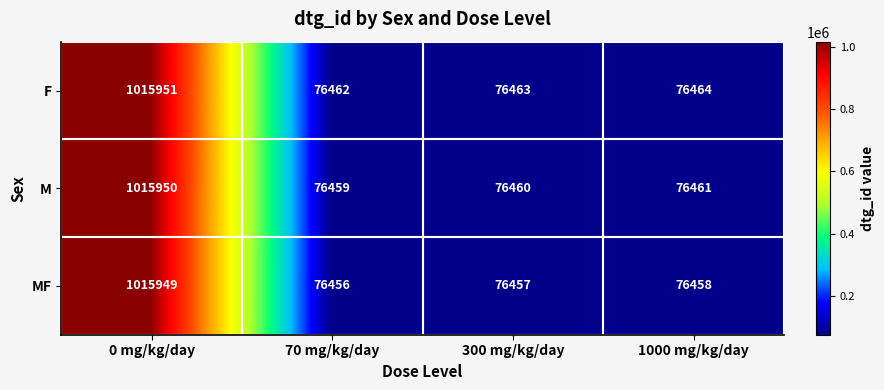

Is it true that F equals 52219 at 1000 mg/kg/day?

False